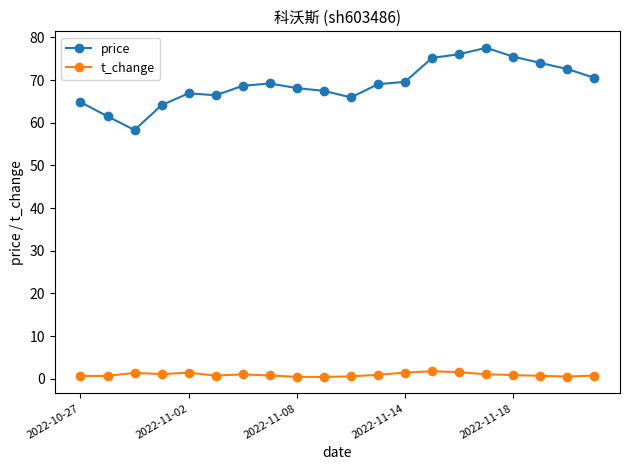

What is the value of the t_change point at the 11th from the left?

0.6